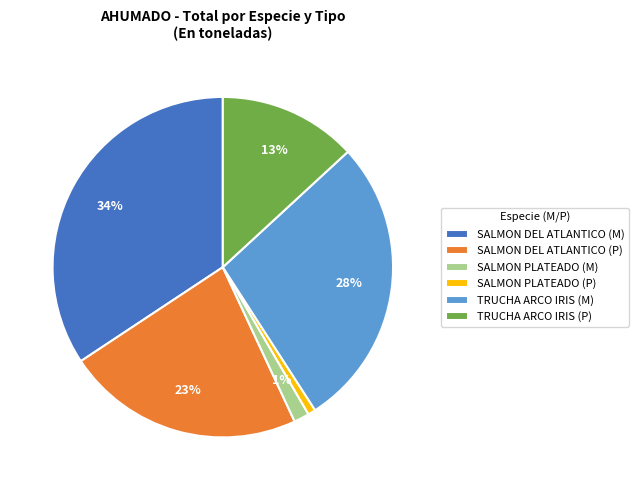

Is there a majority slice in this chart?

No